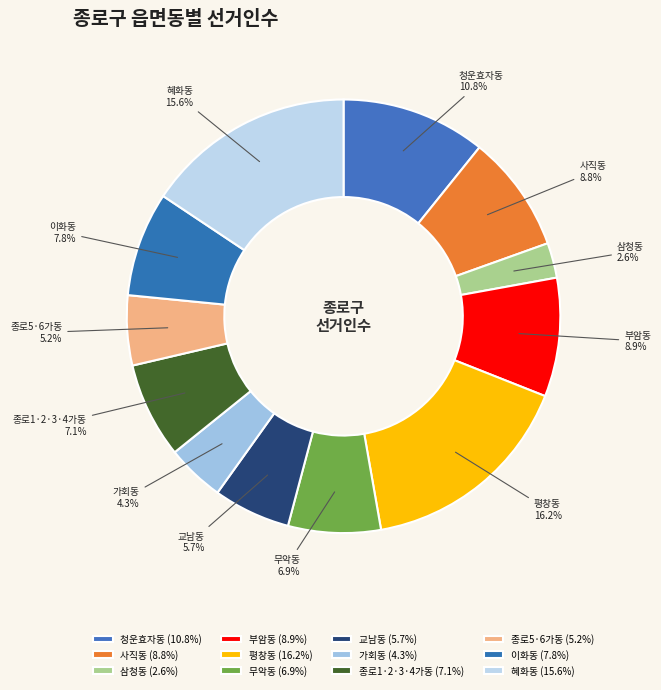

Is there any slice that represents more than half of the pie?

No